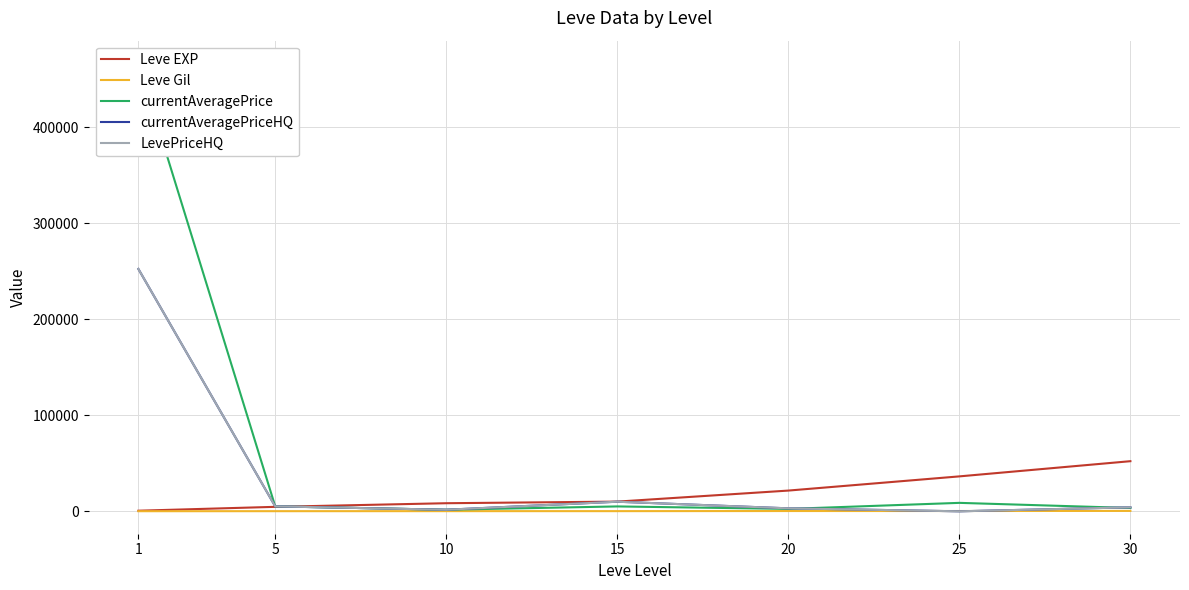

What is the value of the currentAveragePriceHQ point at the 3rd from the left?

1633